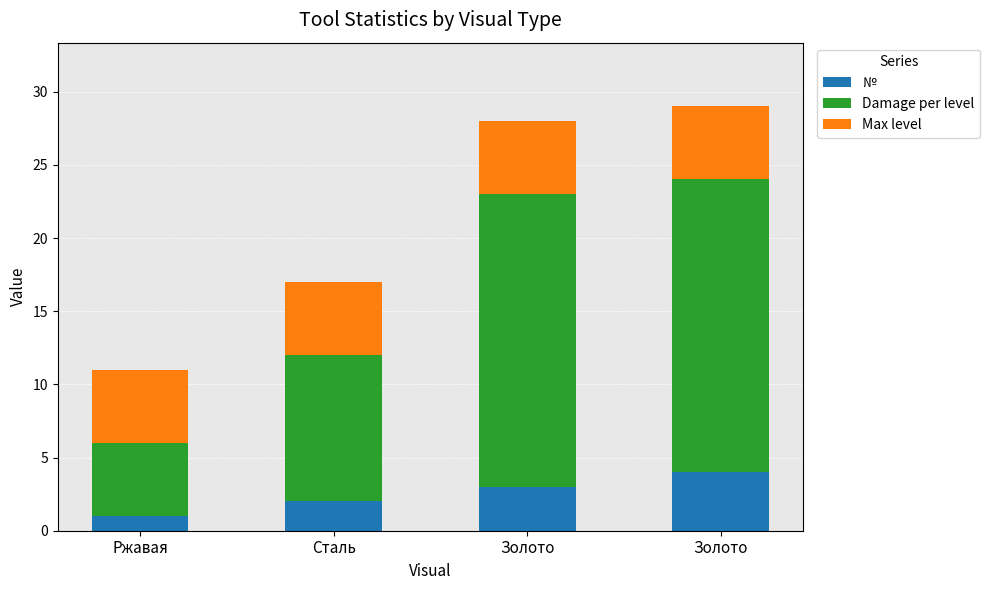

What is the sum of the № values at Ржавая and Золото?

4